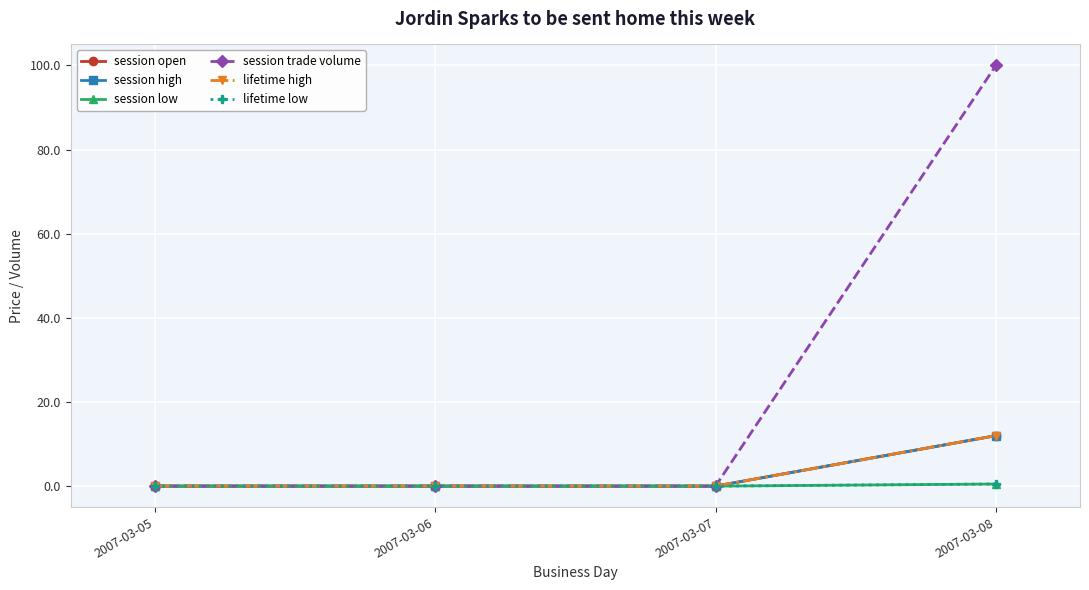

Rank the series by their maximum value, from highest to lowest.

session trade volume, session open, session high, lifetime high, session low, lifetime low